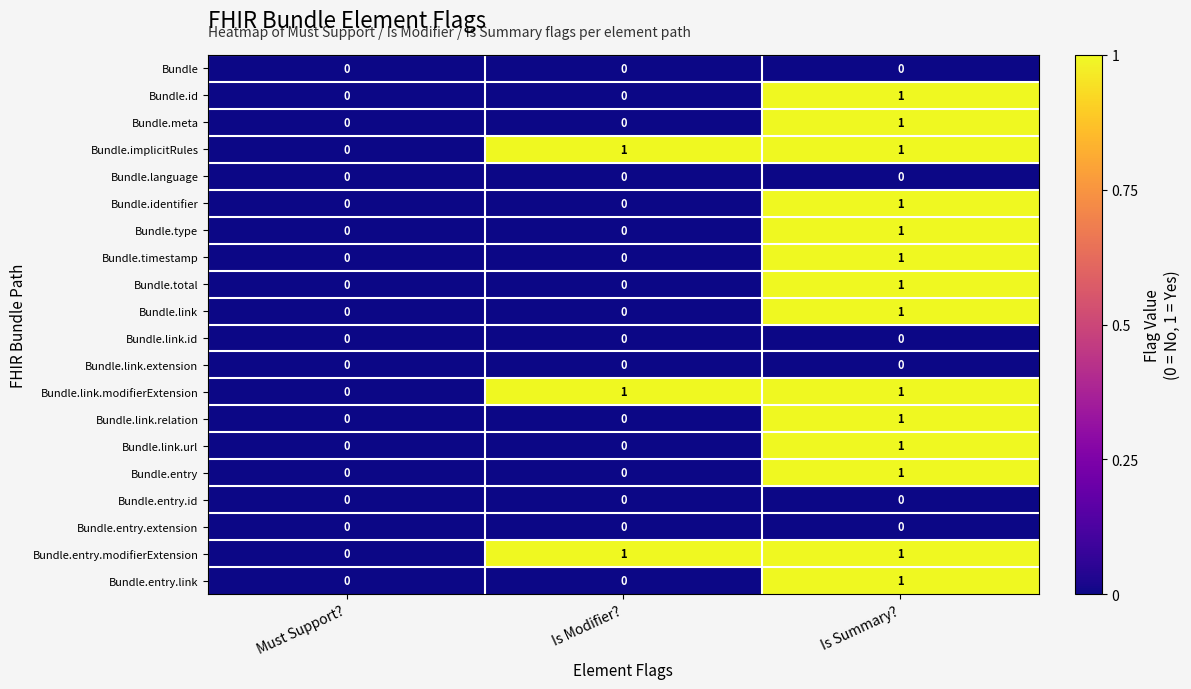

True or false: Bundle.type has a value of 1 at Is Summary?.

True